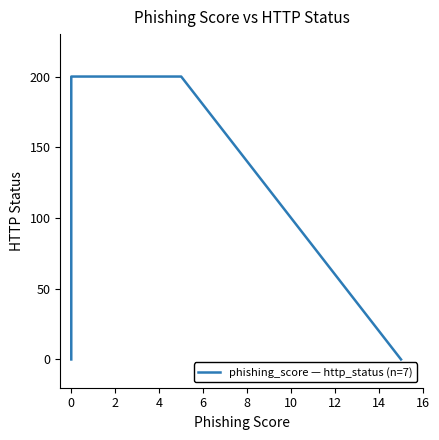

Does the chart display data point markers on the line(s)?

No